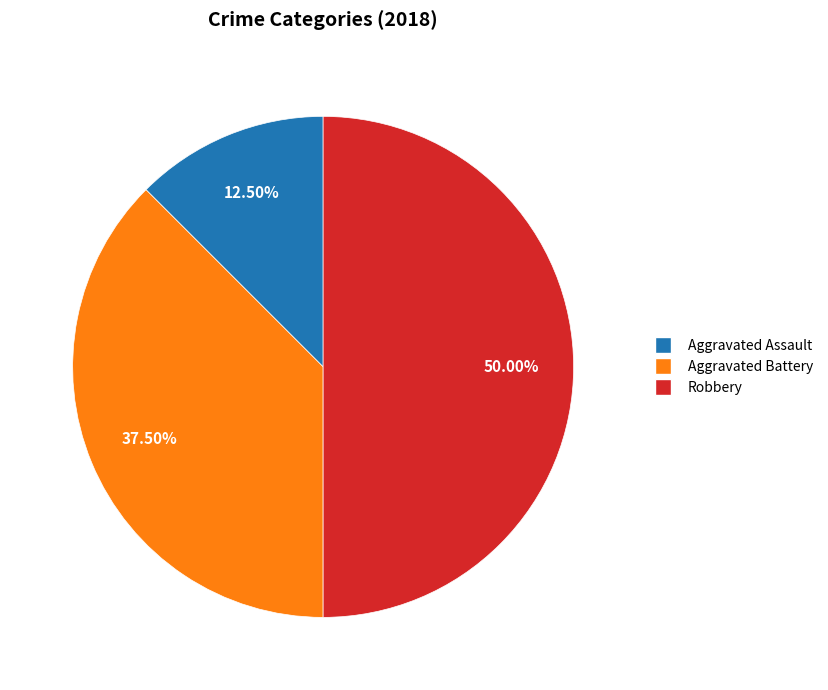

How many segments does this pie chart have?

3